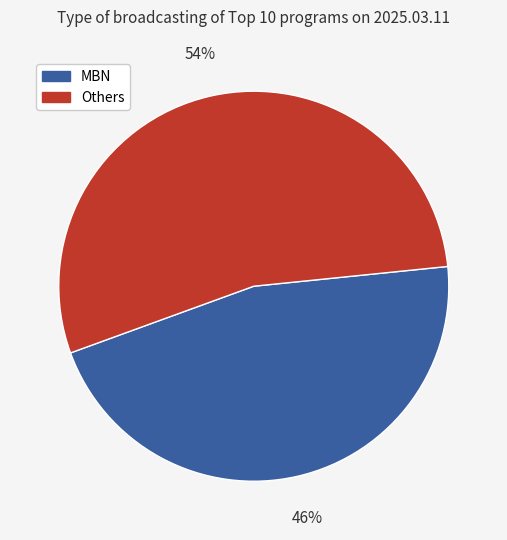

Between MBN and Others, which is larger?

Others